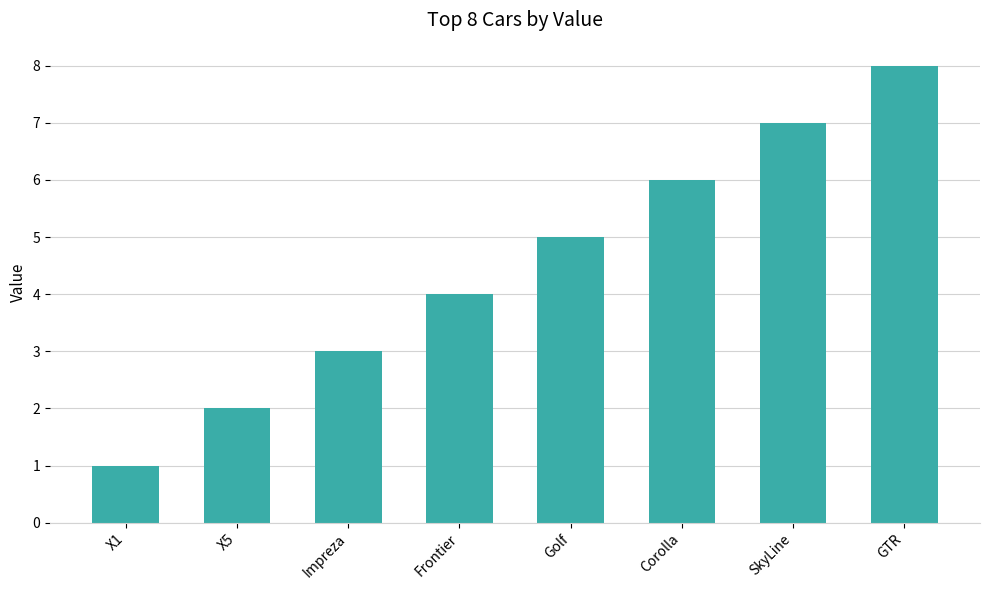

How many values are between 3 and 7?

5